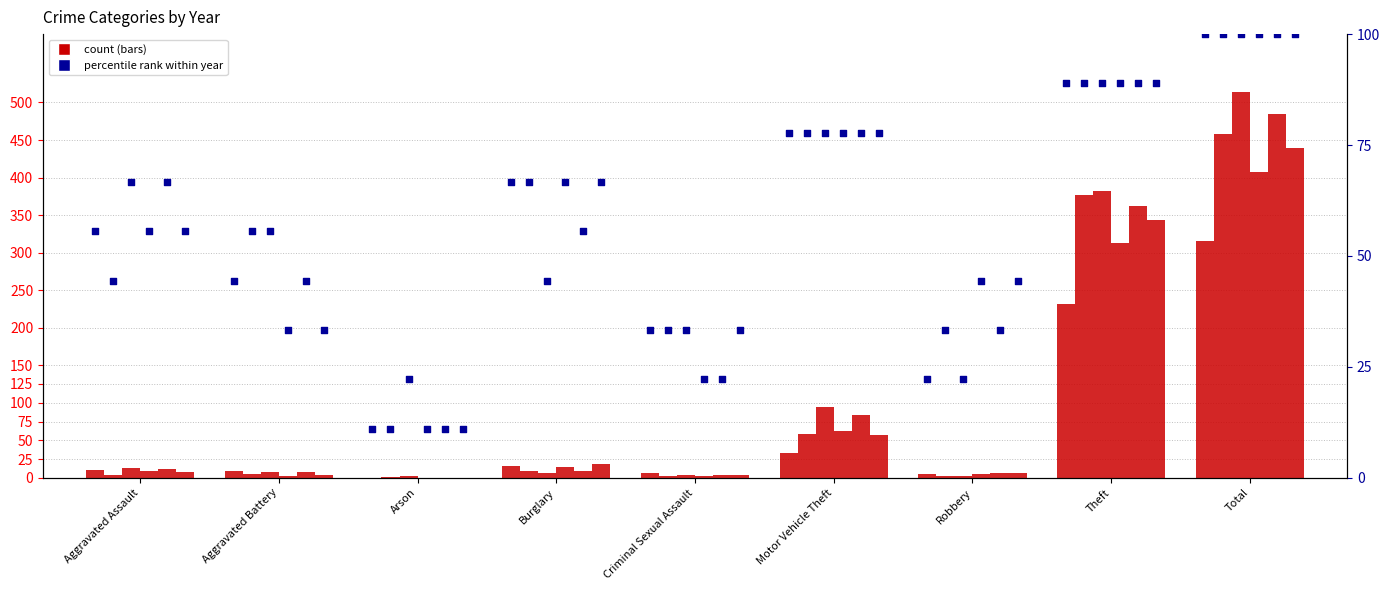

Is the value of 2022 at Total greater than the value of 2019 at Robbery?

Yes